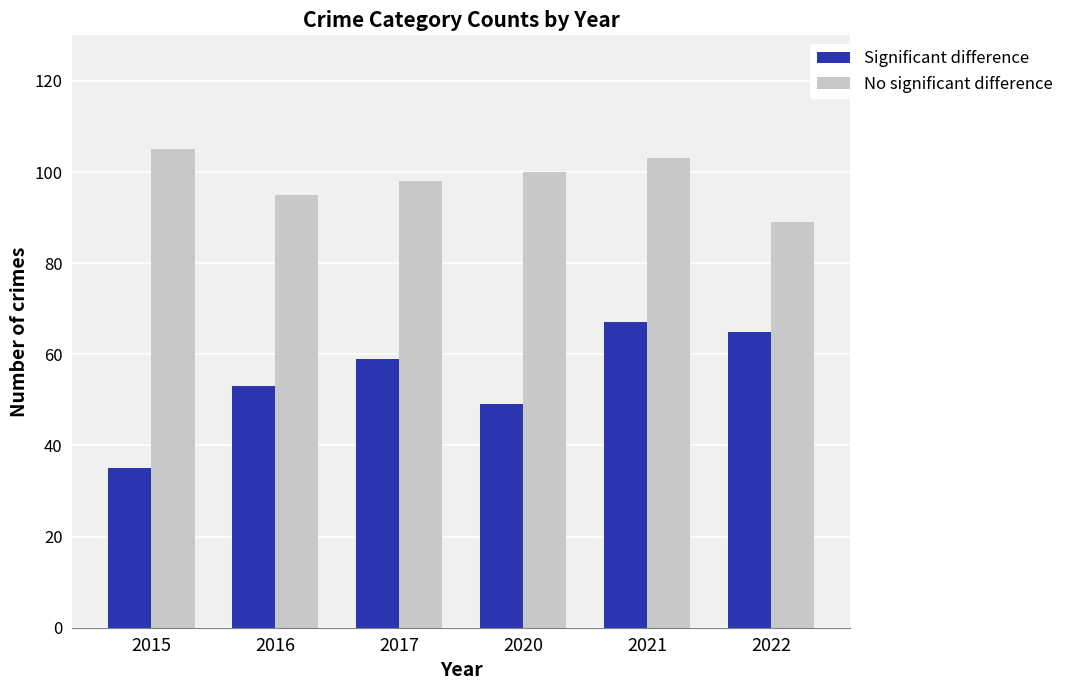

How many series are shown in this chart?

2